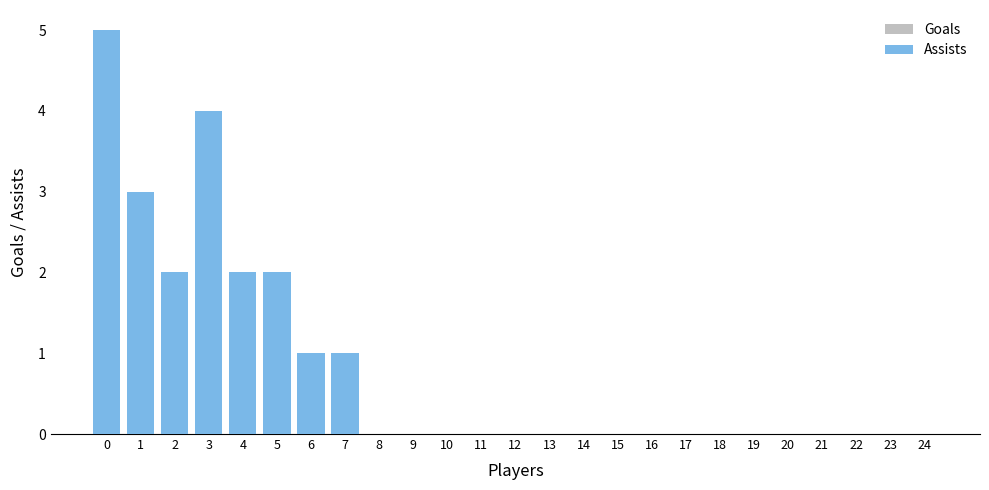

Rank the series at 2 from highest to lowest value.

Goals, Assists